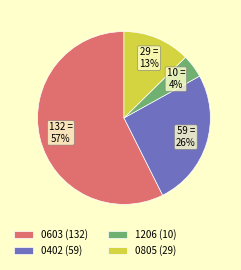

Does any single category account for the majority?

Yes